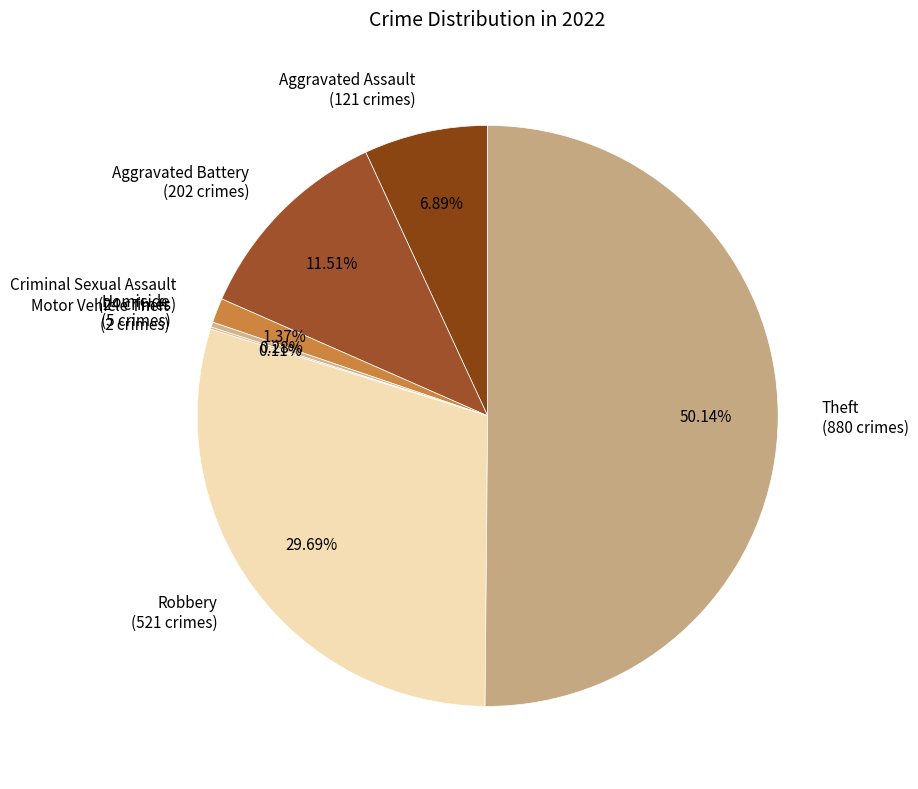

Approximately how many times larger is the value at Criminal Sexual Assault compared to Homicide?

4.8